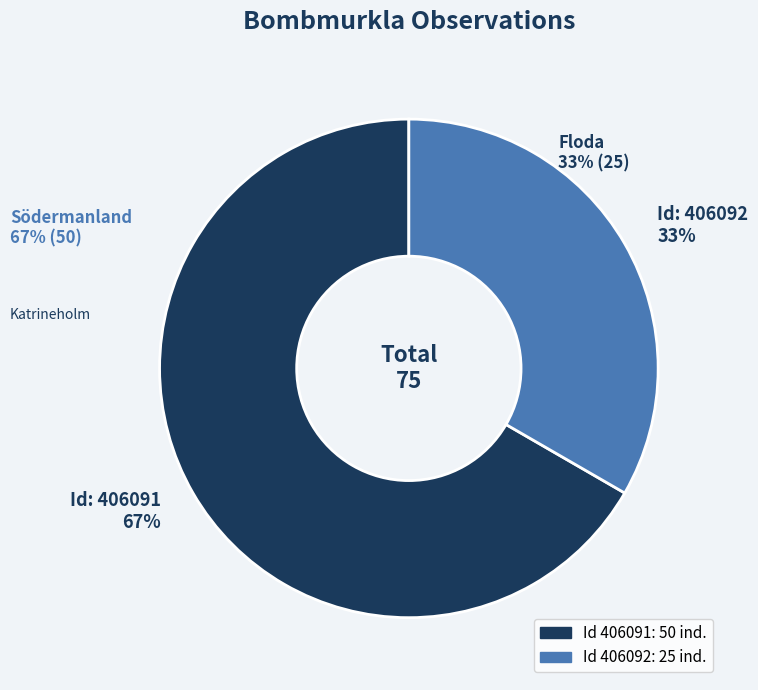

Which slice is the largest?

406091